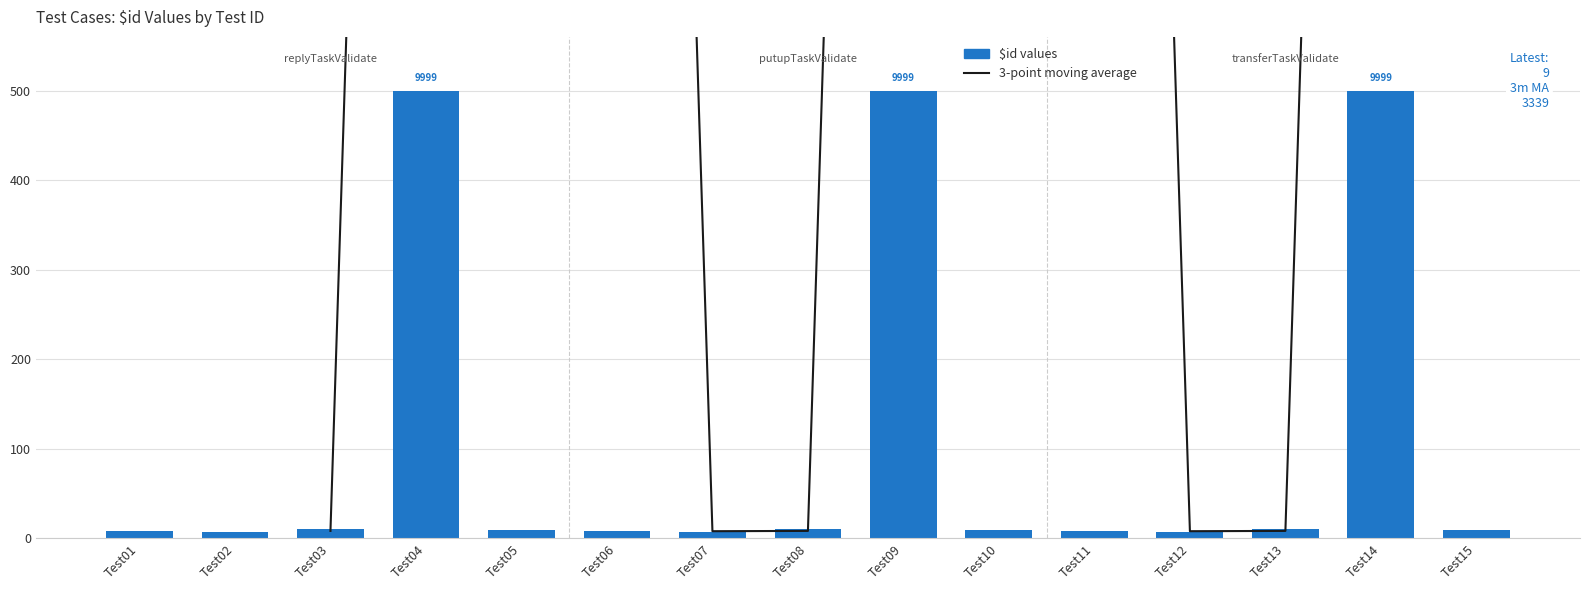

What is the change in value from Test03 to Test12?

-3